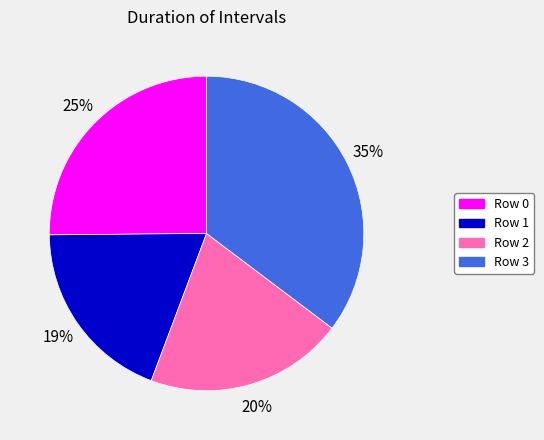

True or false: Row 3 accounts for 35% of the total.

True